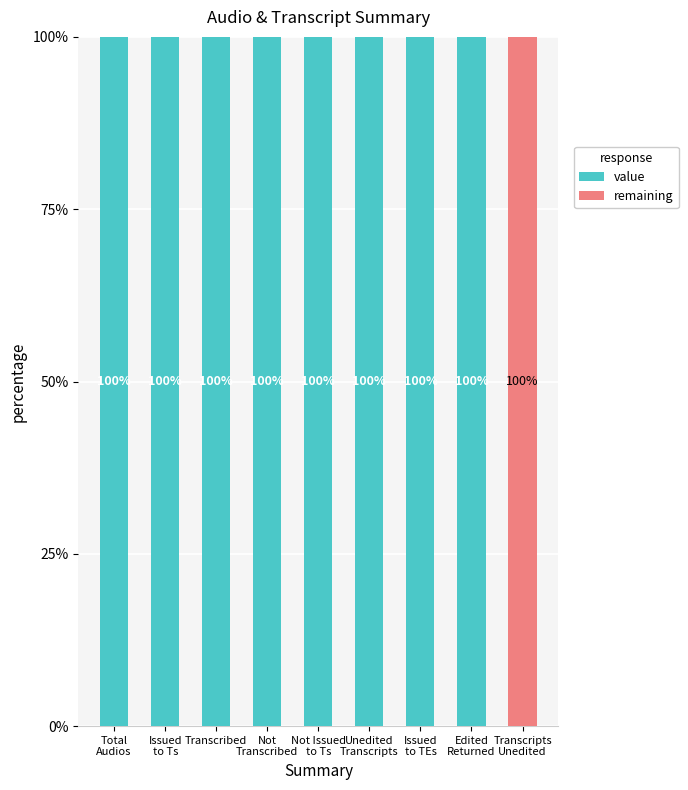

What is the total value across all series at Transcribed?

100